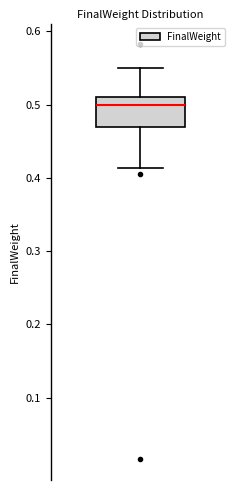

Read this box plot against the y-axis: the position of the median line, the range covered by the box, and the ends of both whiskers. The values are not printed on the chart, so give them approximately, as read against the axis.

median 0.50, box 0.47 to 0.51, whiskers 0.41 to 0.55